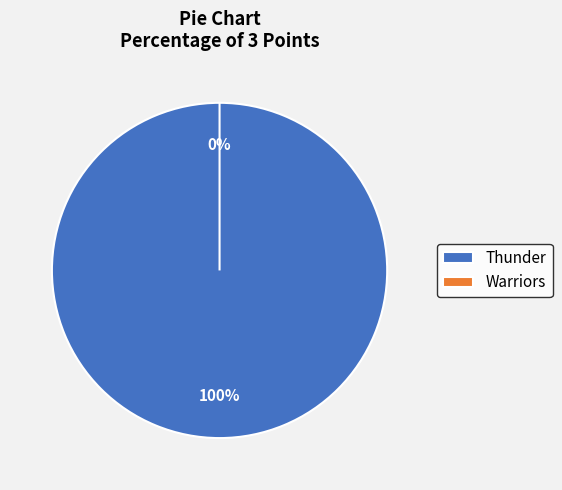

To the nearest percent, what is the difference between the largest and smallest slice percentages?

100%